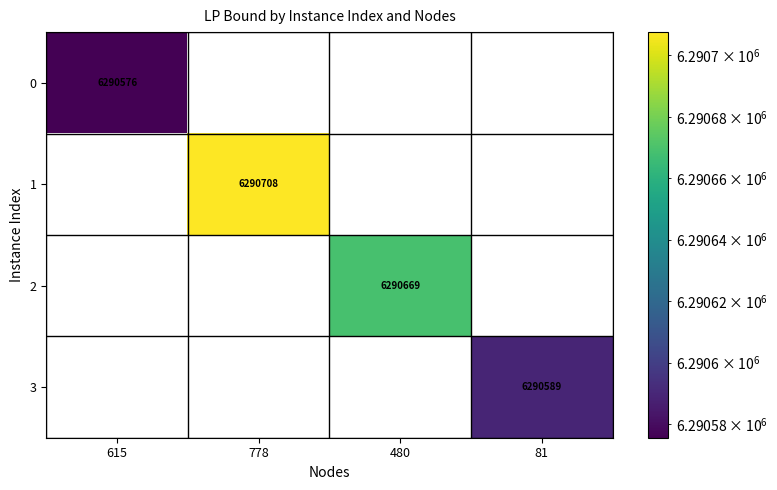

Is it true that 3 equals 0 at 778?

True